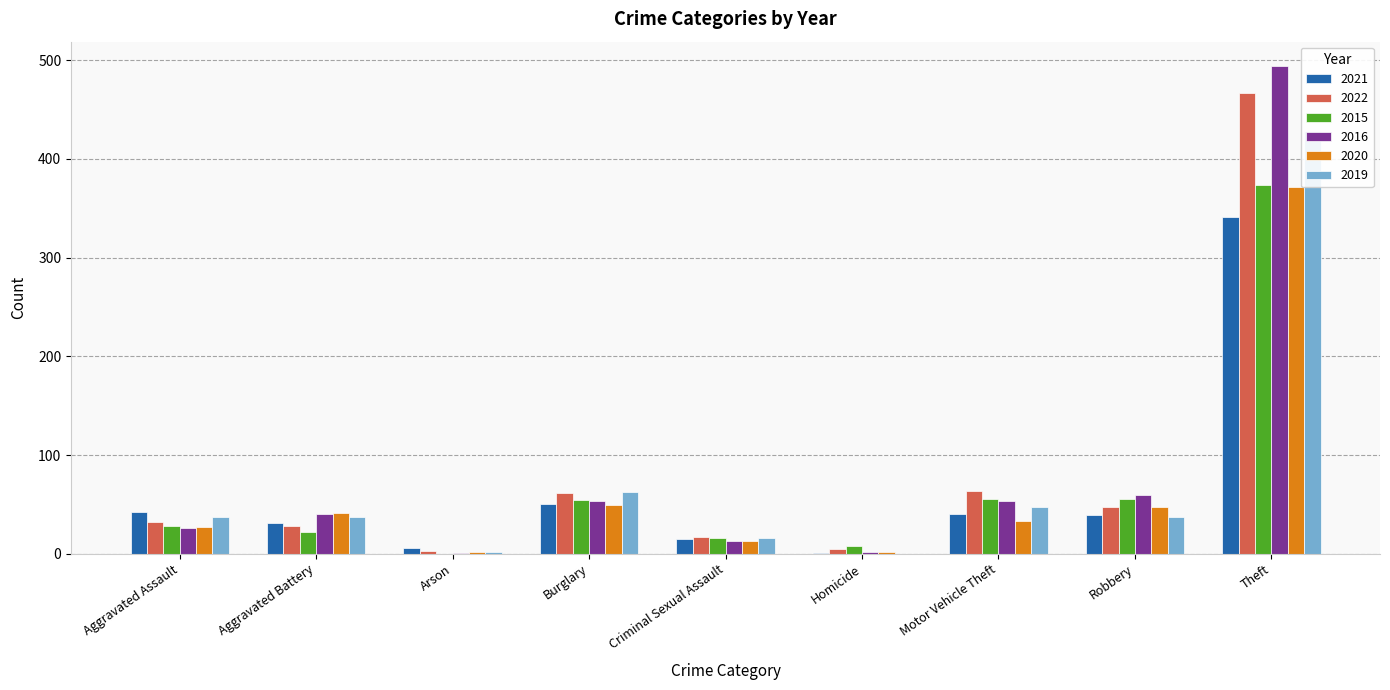

Rank the series by their maximum value, from highest to lowest.

2016, 2022, 2019, 2015, 2020, 2021